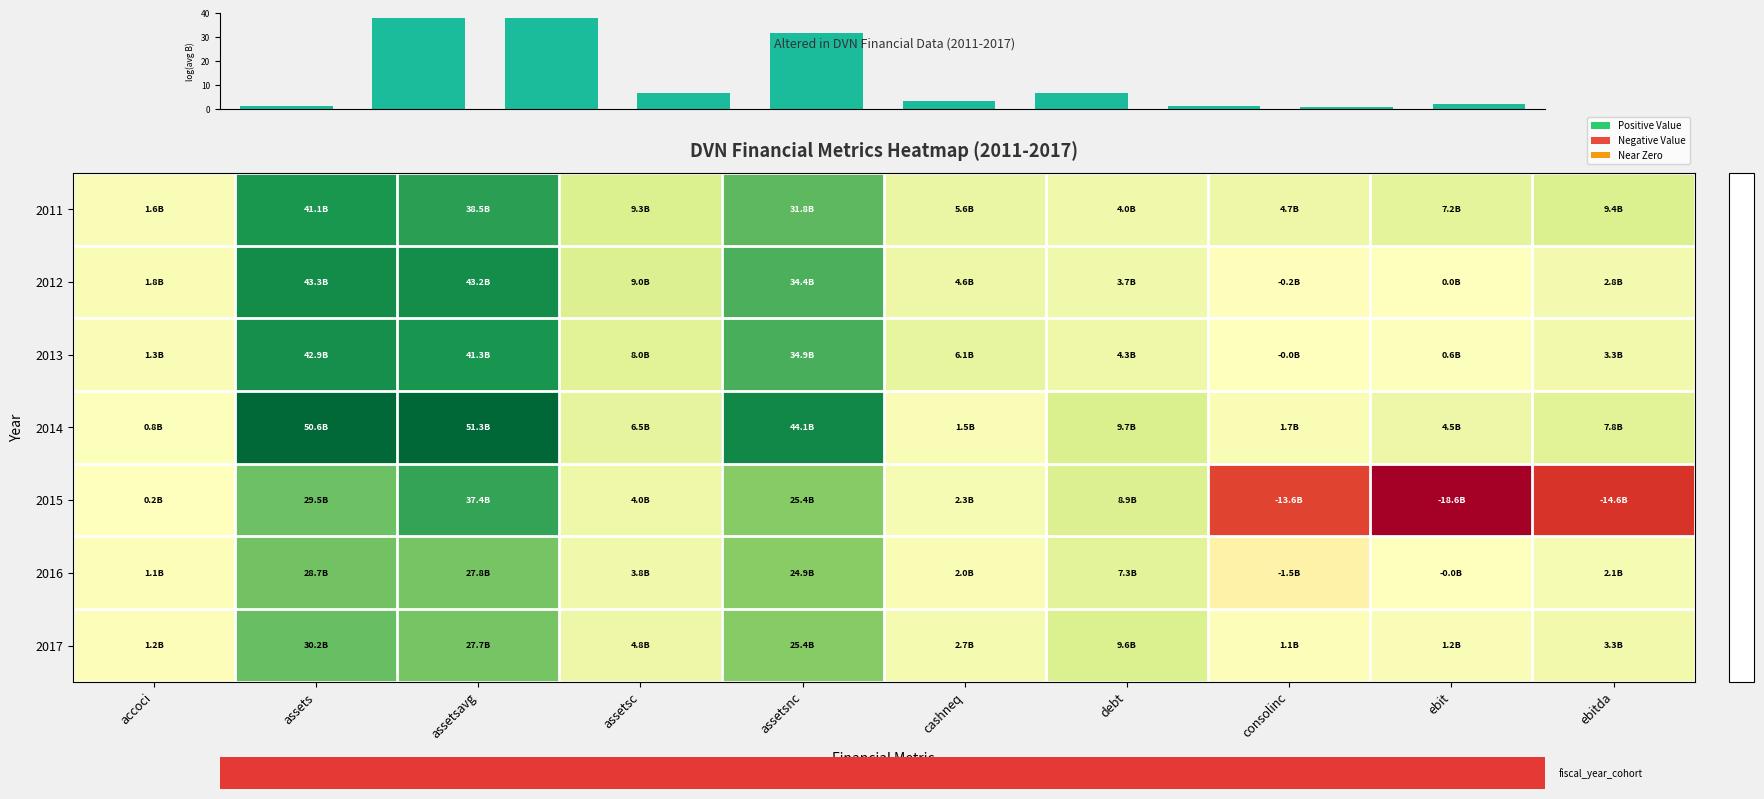

Where does the 2011 series first go above 9305000000?

assets